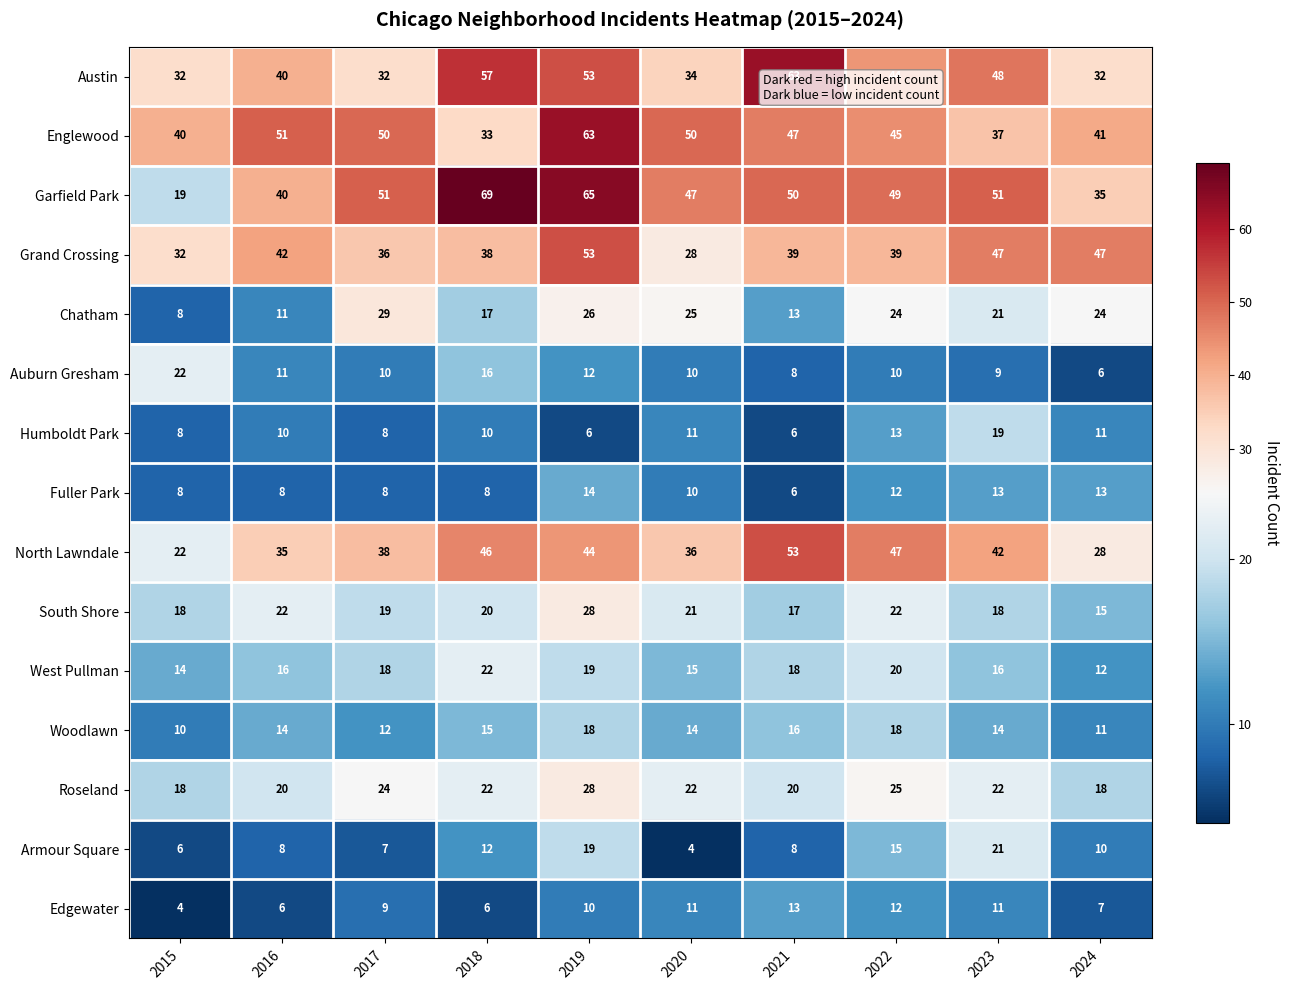

What is the highest value of the Auburn Gresham series?

22